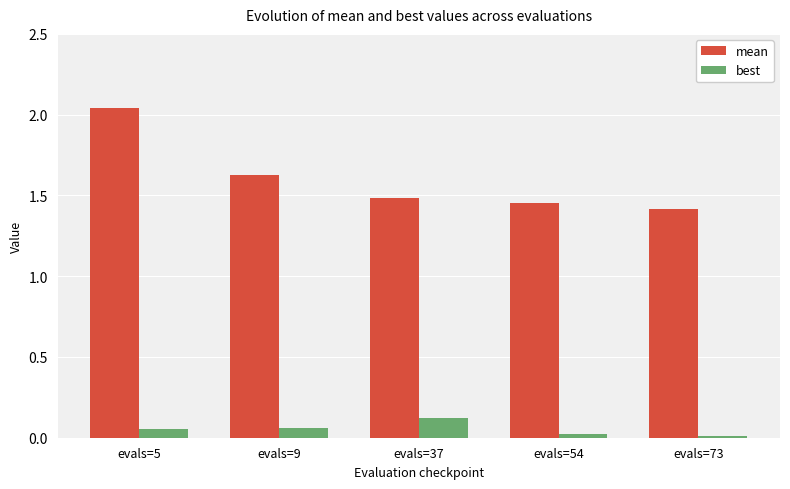

At which category is the sum across all series the highest?

evals=5